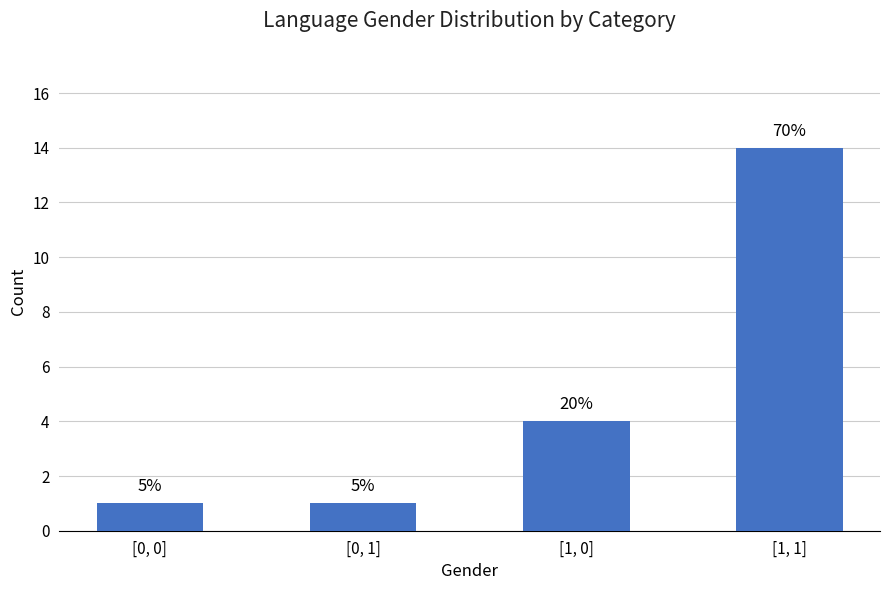

What is the difference between the second highest and minimum values?

3